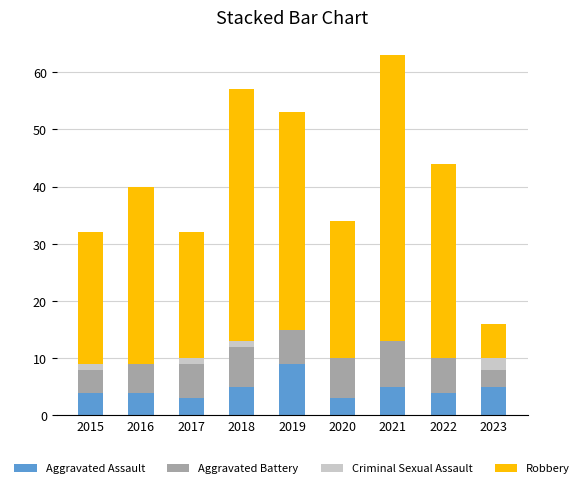

The Aggravated Assault series shows 5 at 2021. True or false?

True